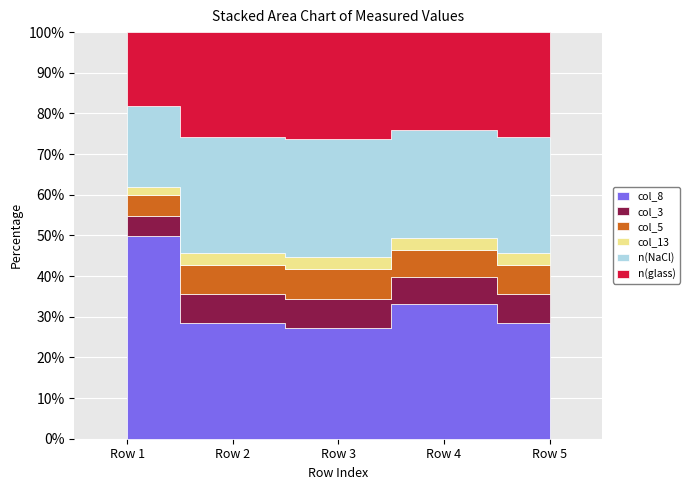

True or false: col_3 and col_8 intersect in this chart.

False